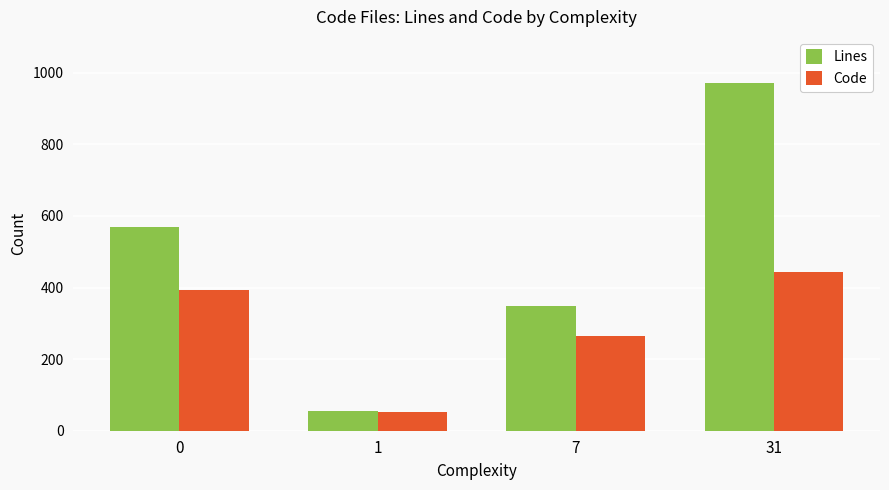

List the series in order of their peak value, highest first.

Lines, Code